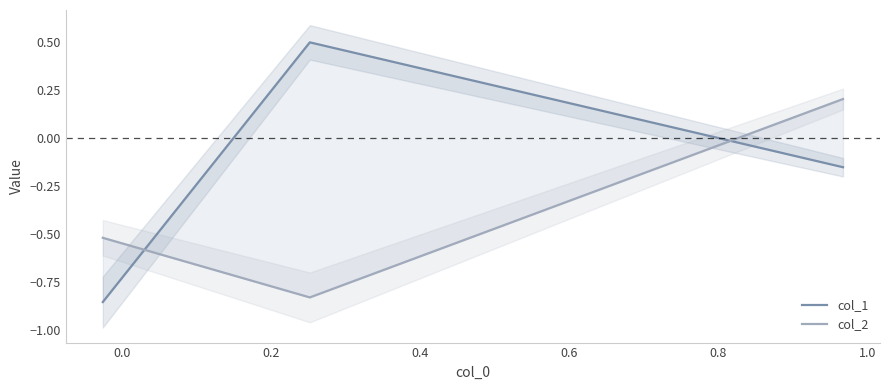

Which series has the widest spread of values?

col_1